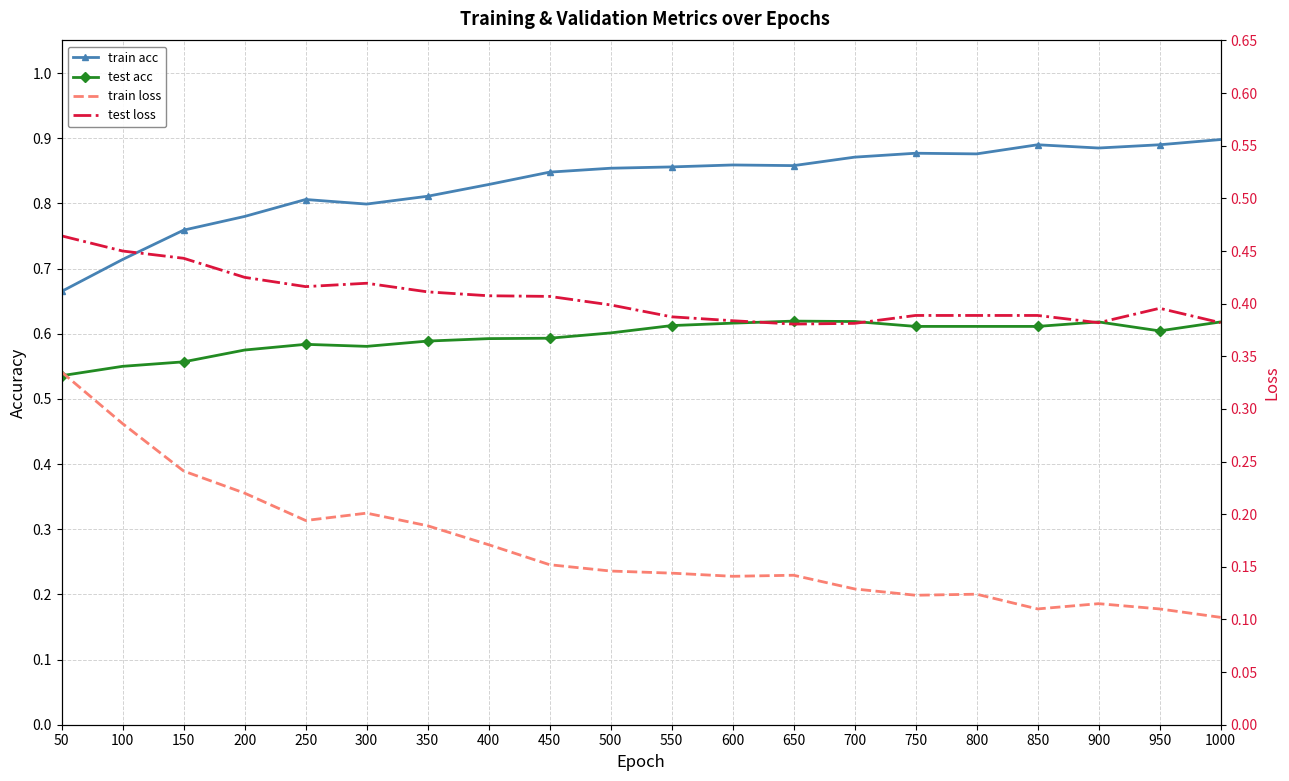

Which category has the highest value in the test loss series?

50